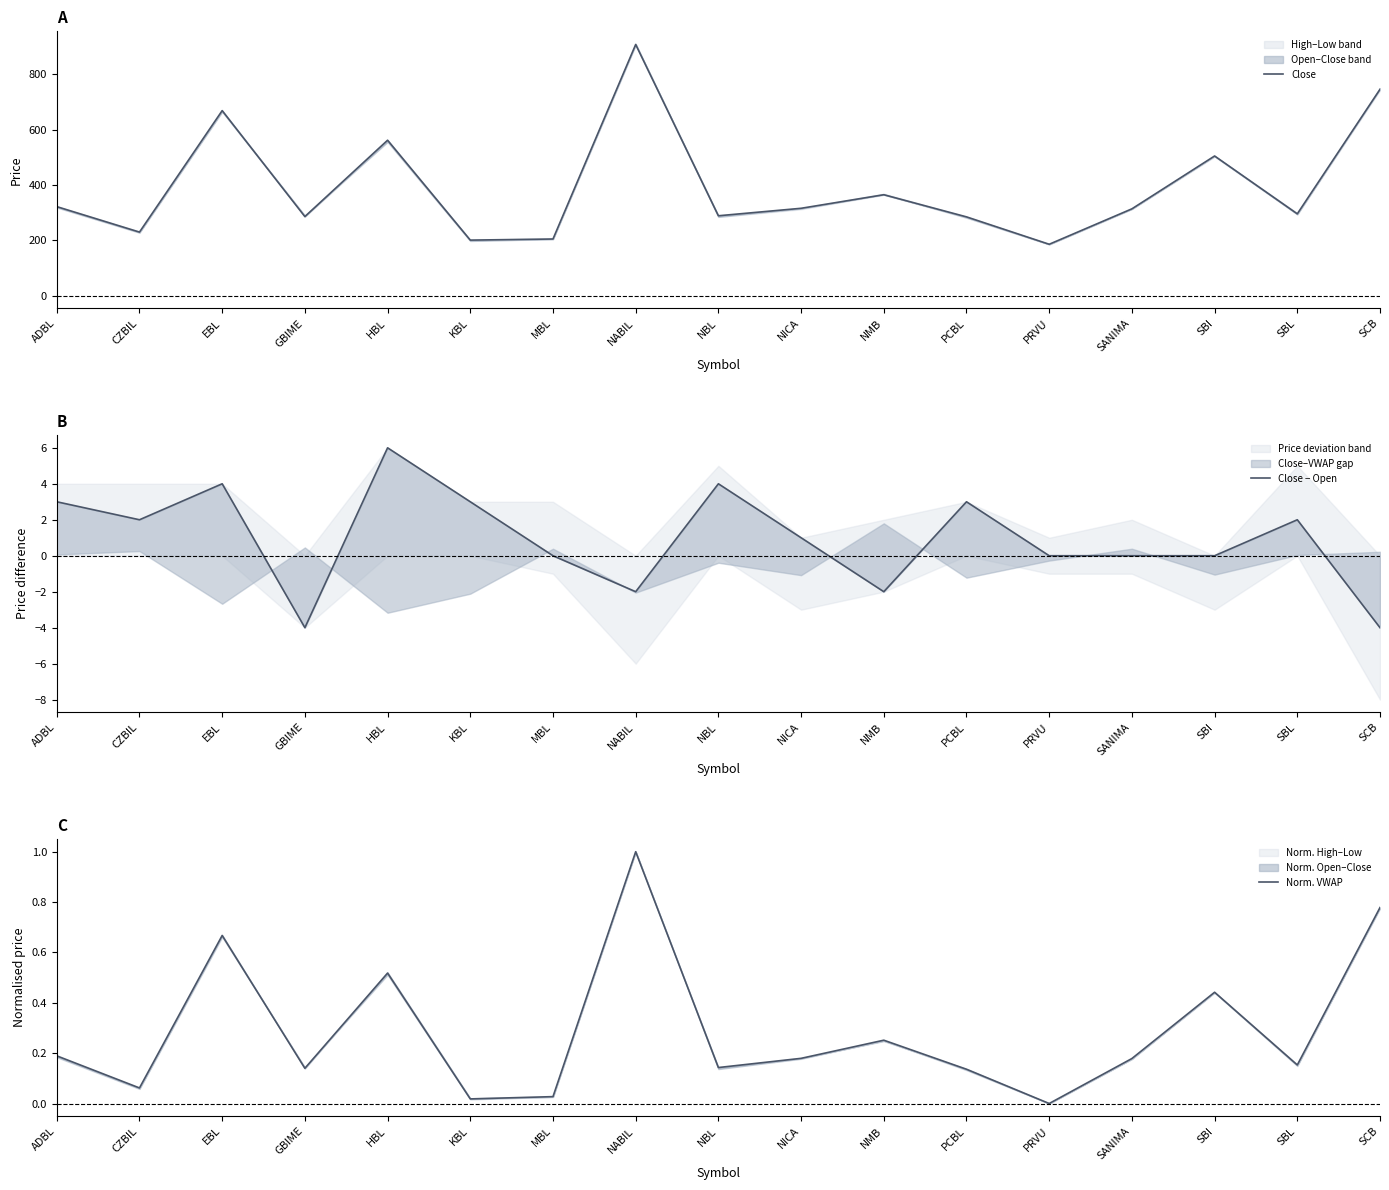

What is the spread (max minus min) of values at SBI?

505.0